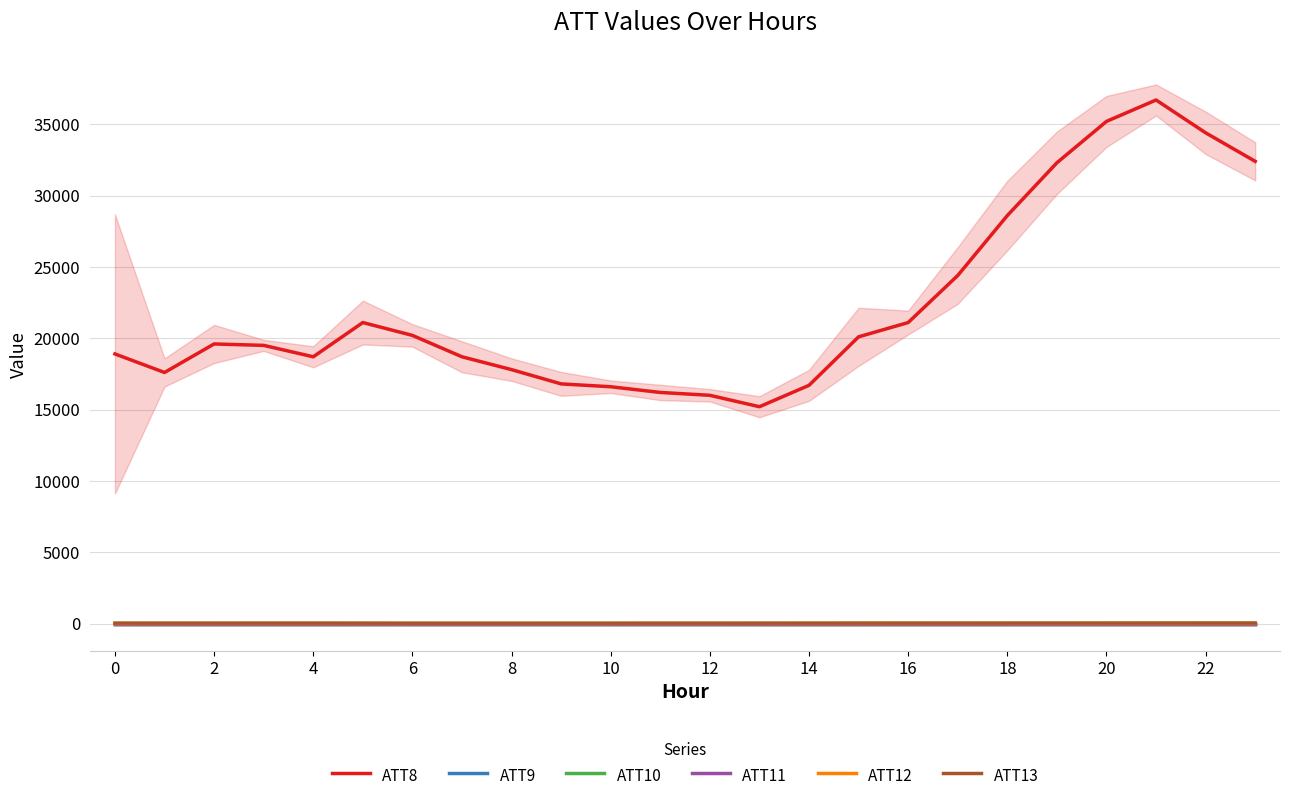

Which has a higher value, 17 or 23?

23